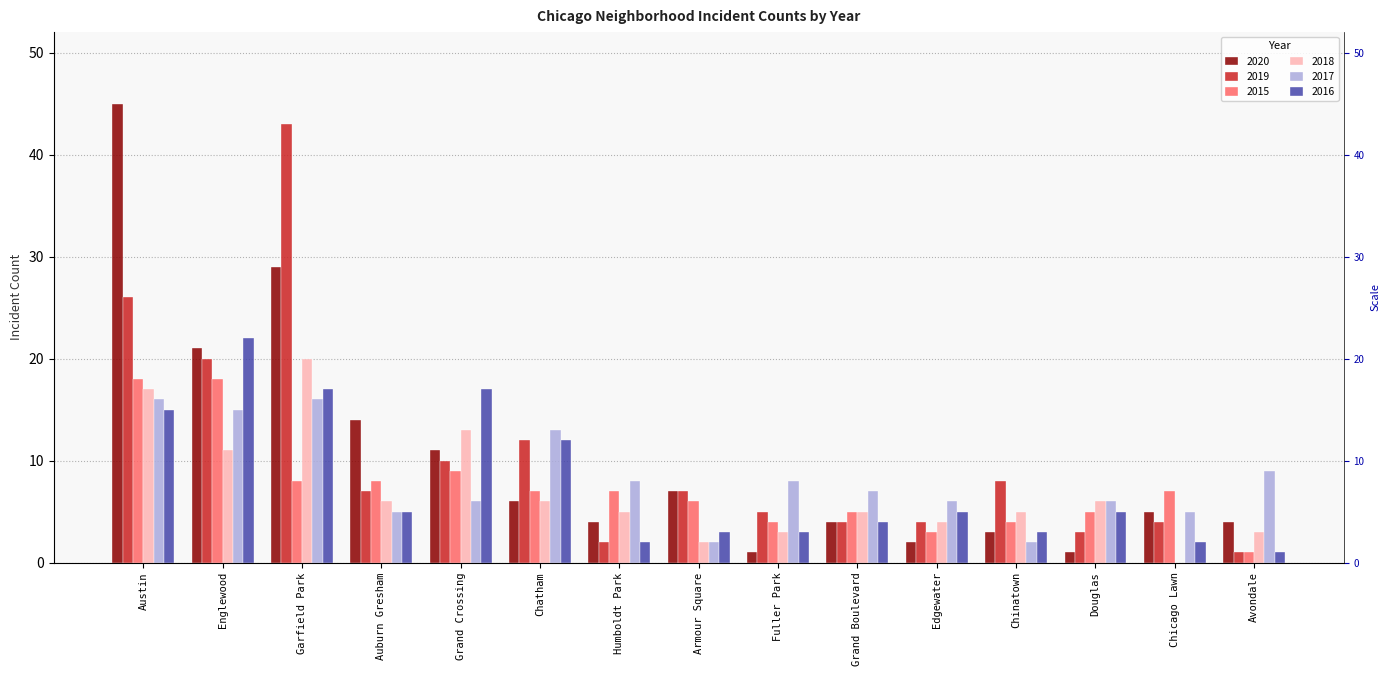

Which label corresponds to the largest value in the chart?

Austin